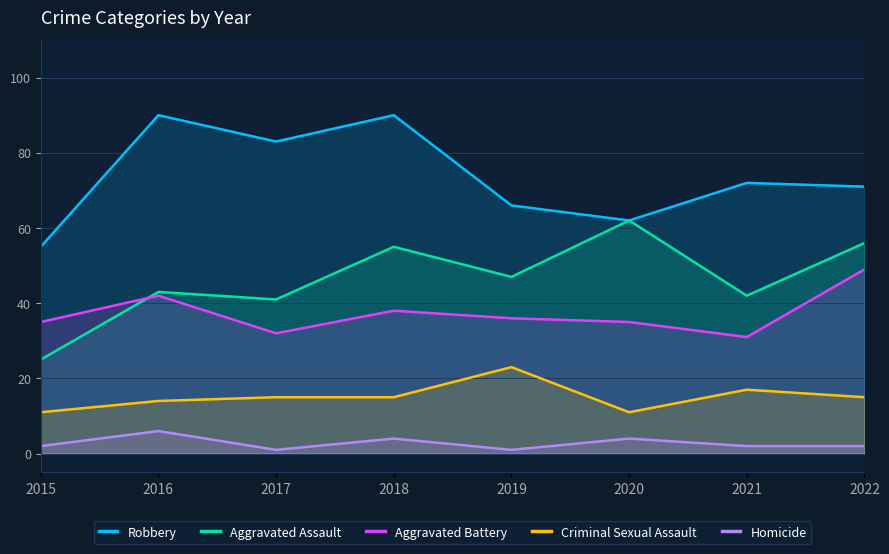

Count the number of categories in the chart.

8